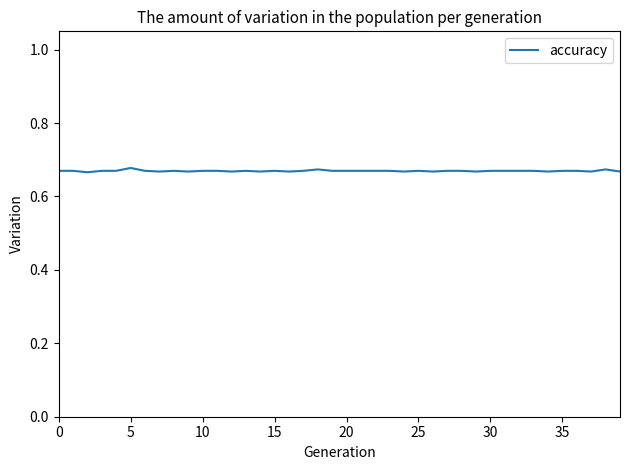

Does the chart have visible grid lines?

No